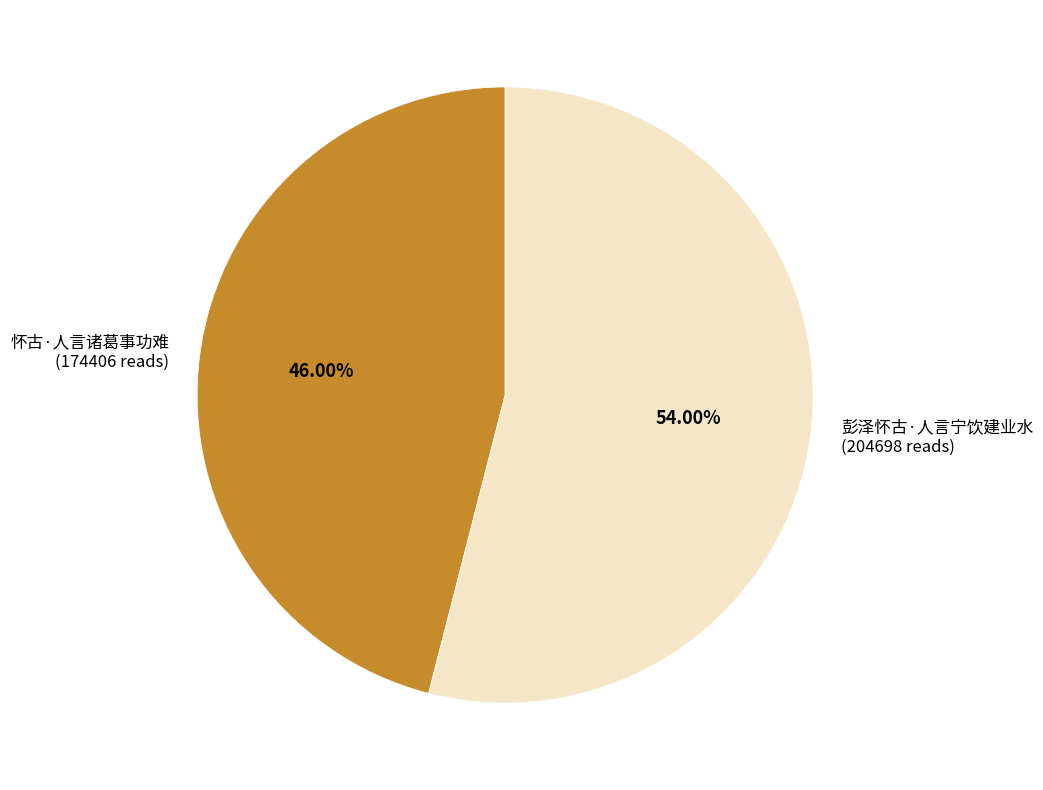

What percentage is the 怀古·人言诸葛事功难 slice, to the nearest percent?

46%